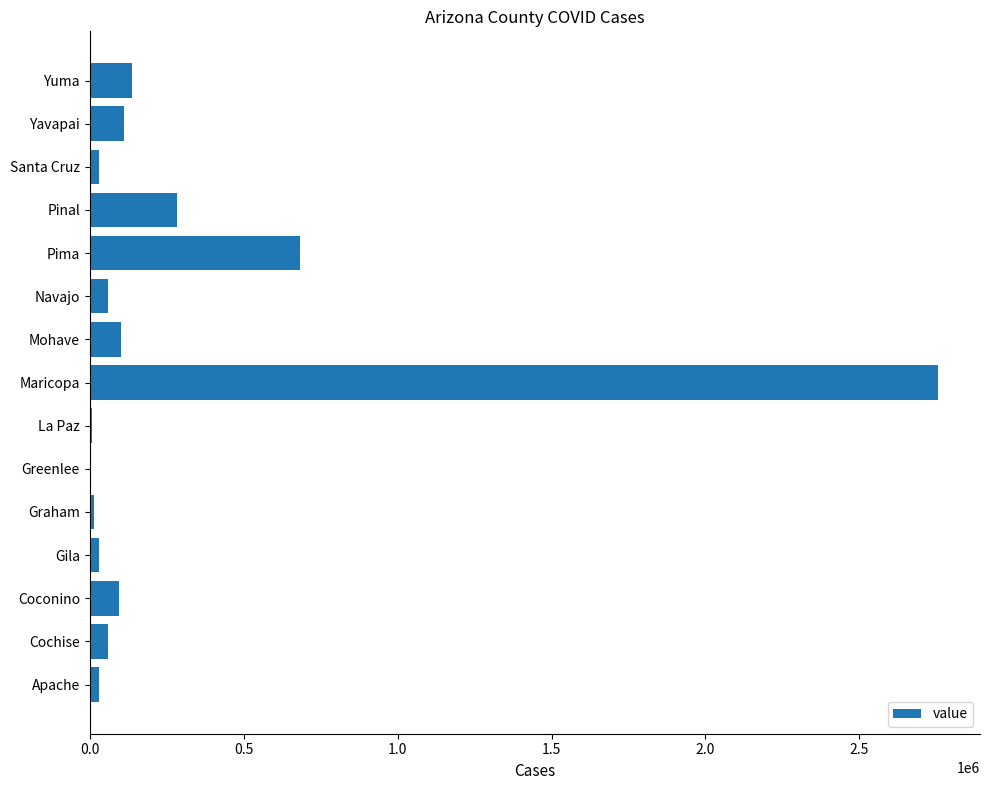

Approximately how many times larger is the value at Mohave compared to Yuma?

0.7